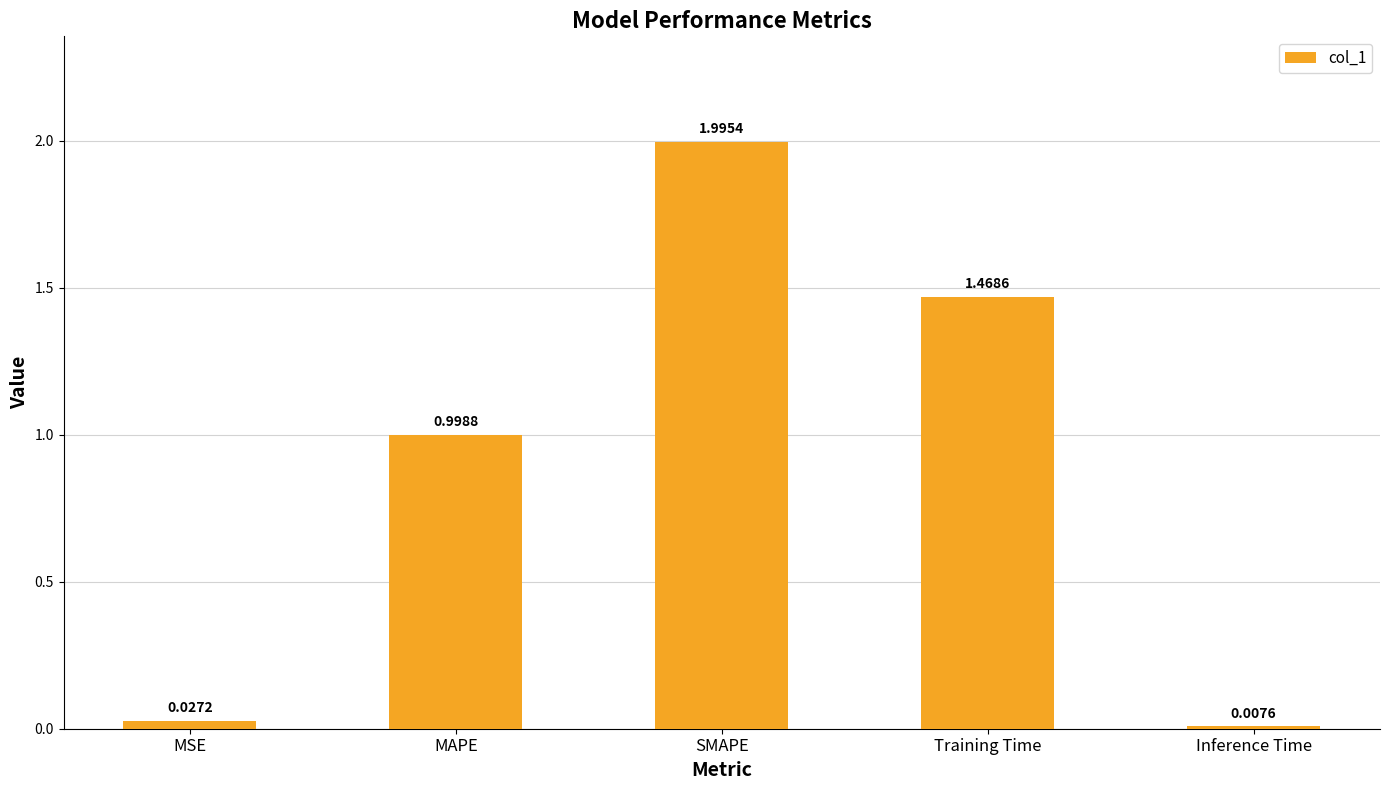

Rank the categories by value from lowest to highest.

Inference Time, MSE, MAPE, Training Time, SMAPE